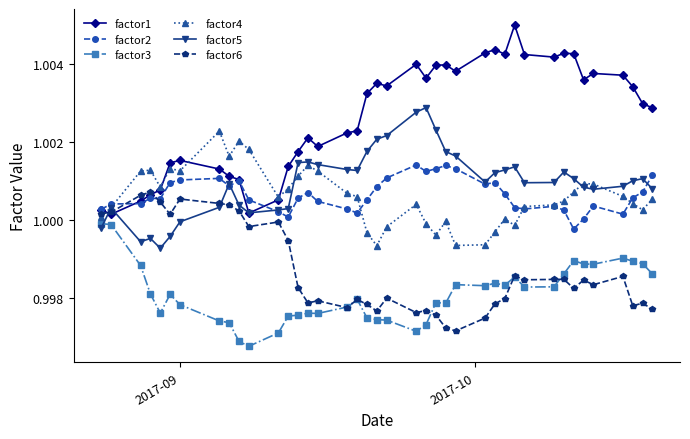

True or false: factor3 has more than 1 interior local peaks.

True